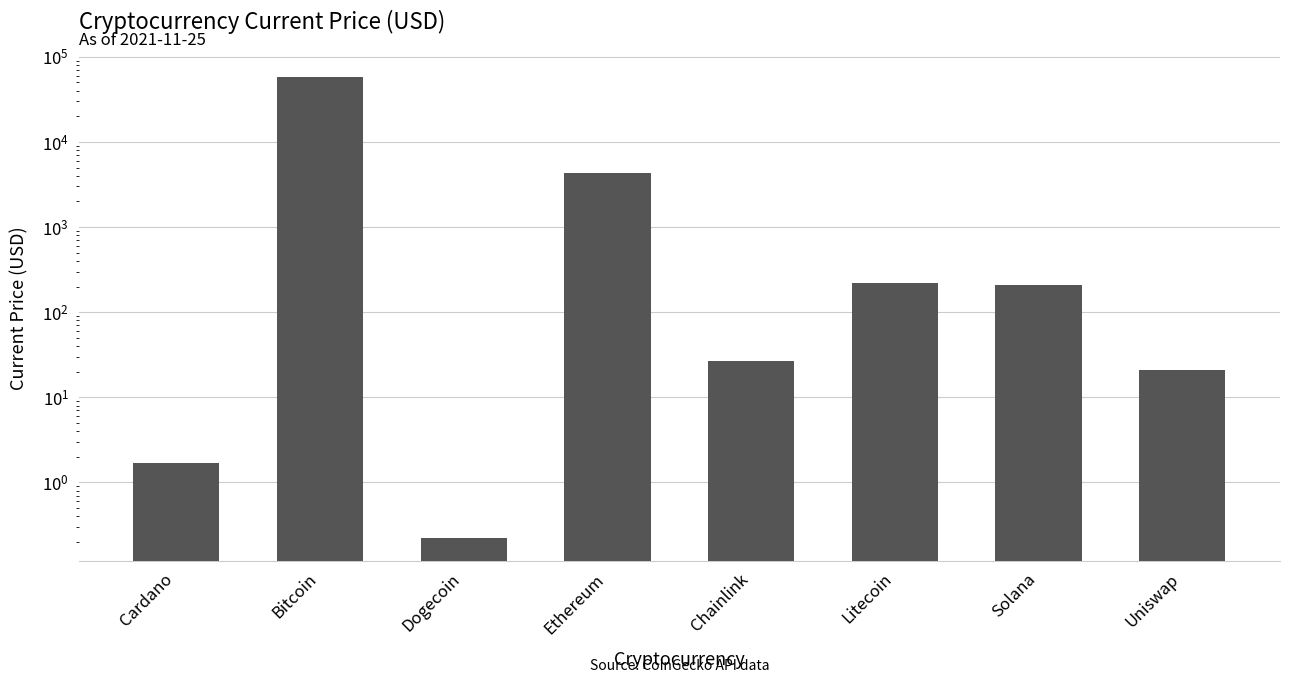

Reading right to left, extract all data points from this chart.

21.1	210.9	219.6	26.4	4321.4	0.2	57739.0	1.7